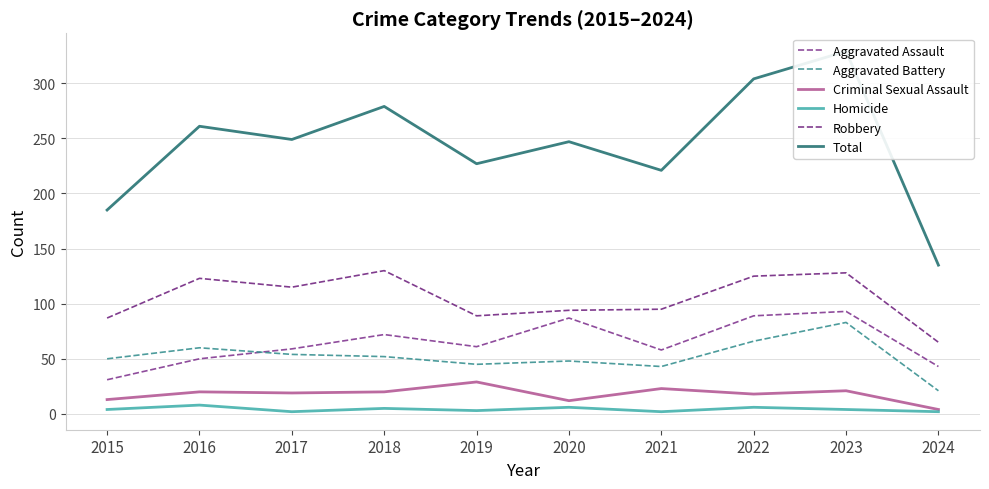

Does the chart have visible grid lines?

Yes